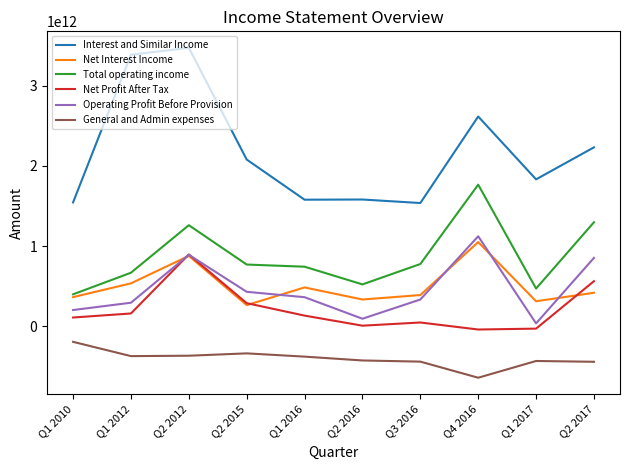

True or false: Net Profit After Tax has more than 1 interior local peaks.

True